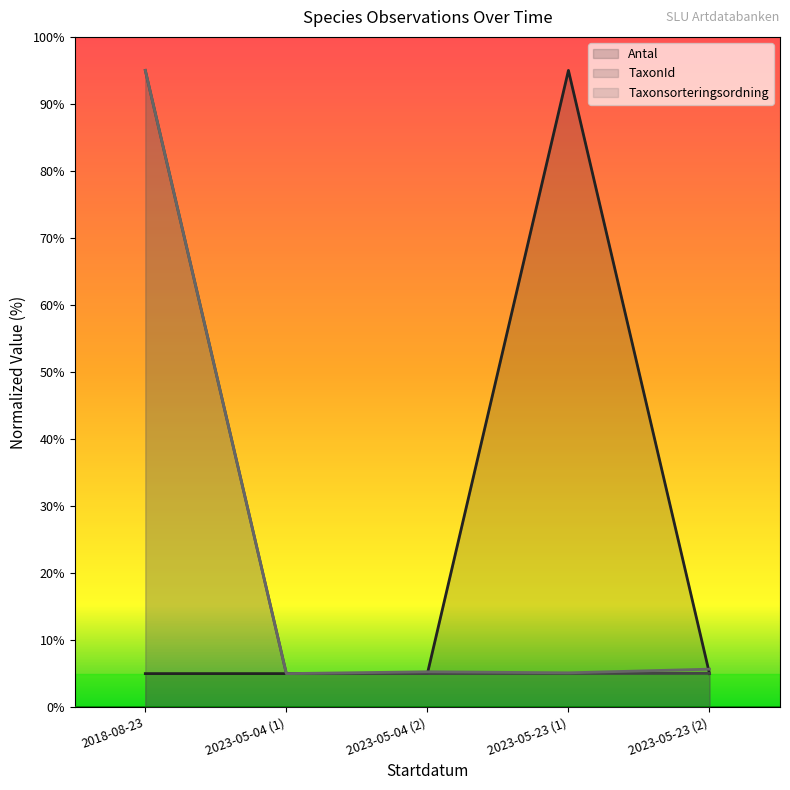

Reading left to right, list all the values displayed in this chart.

Antal: 5.0	5.0	5.0	95.0	5.0
TaxonId: 95.0	5.0	5.0	5.0	5.0
Taxonsorteringsordning: 95.0	5.0	5.3	5.1	5.7